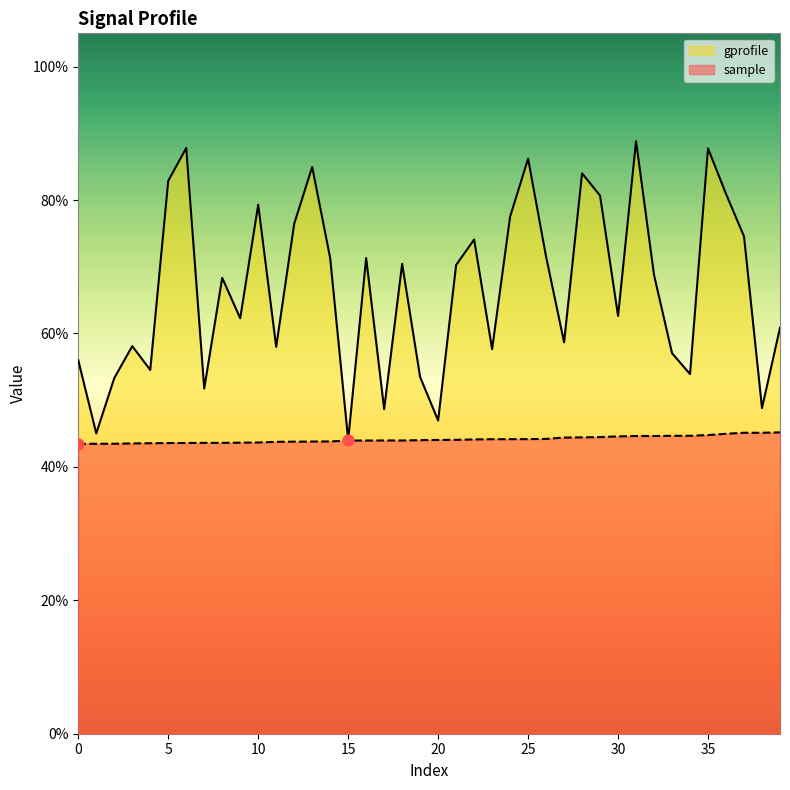

Which series contains the highest Y value?

gprofile